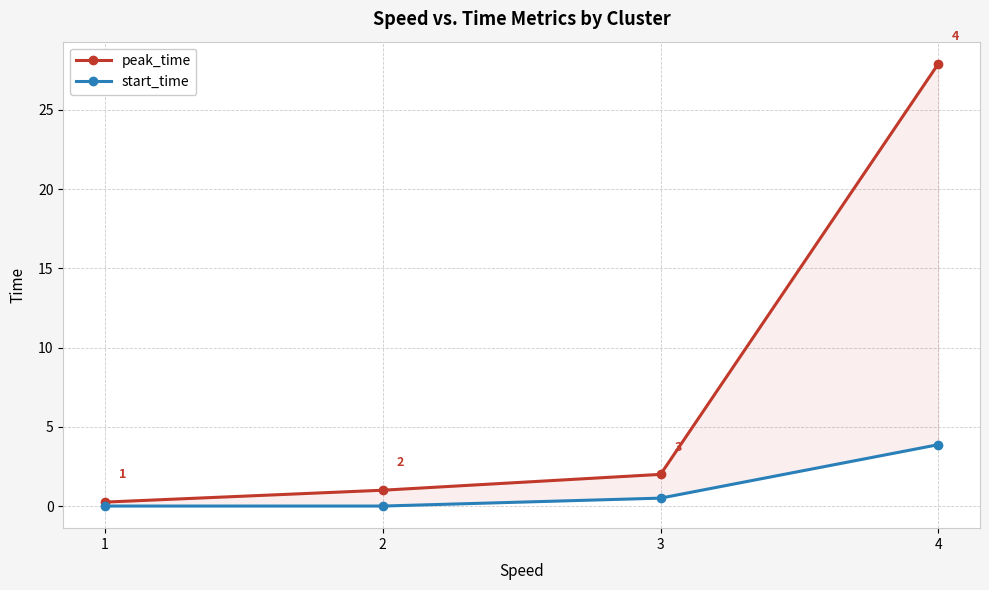

At how many categories does at least one series exceed 16?

1